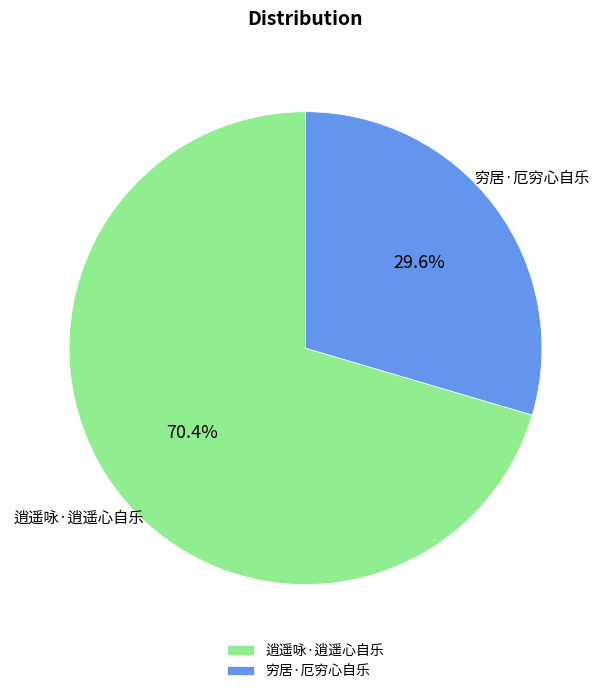

Count the number of slices in the pie.

2